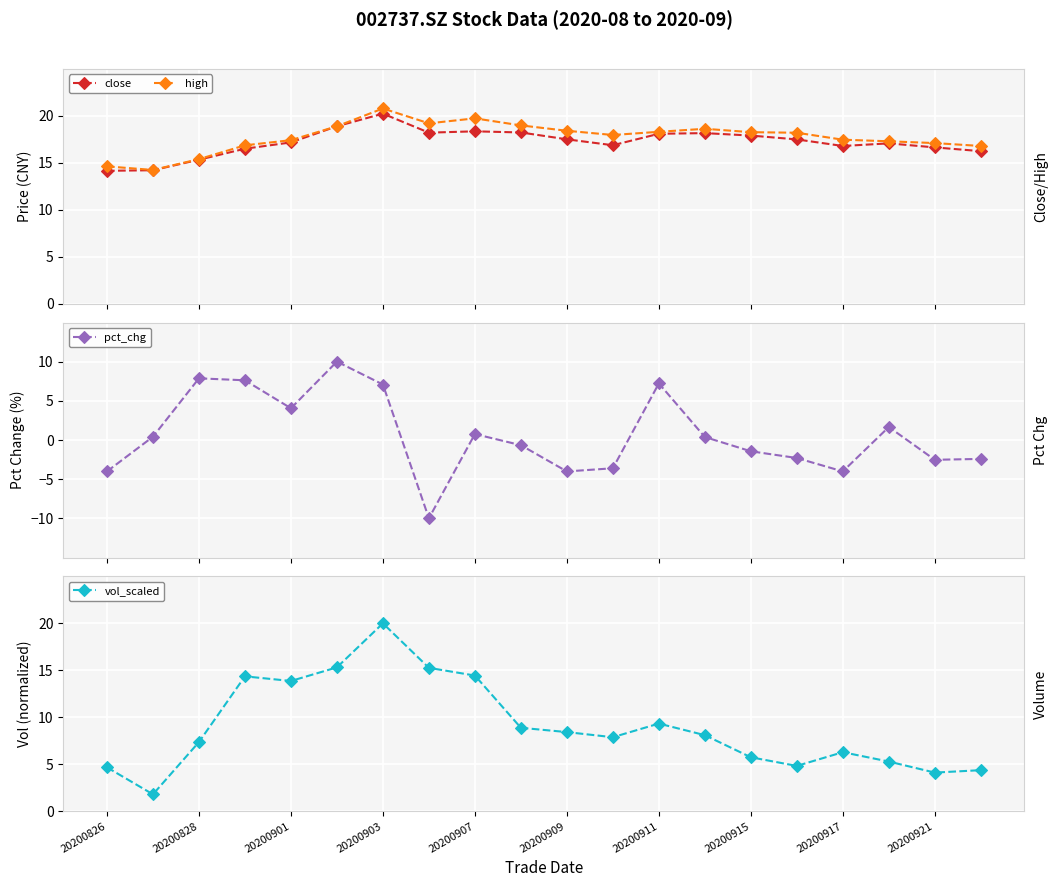

What is the difference between the maximum and minimum values in the pct_chg series?

20.0